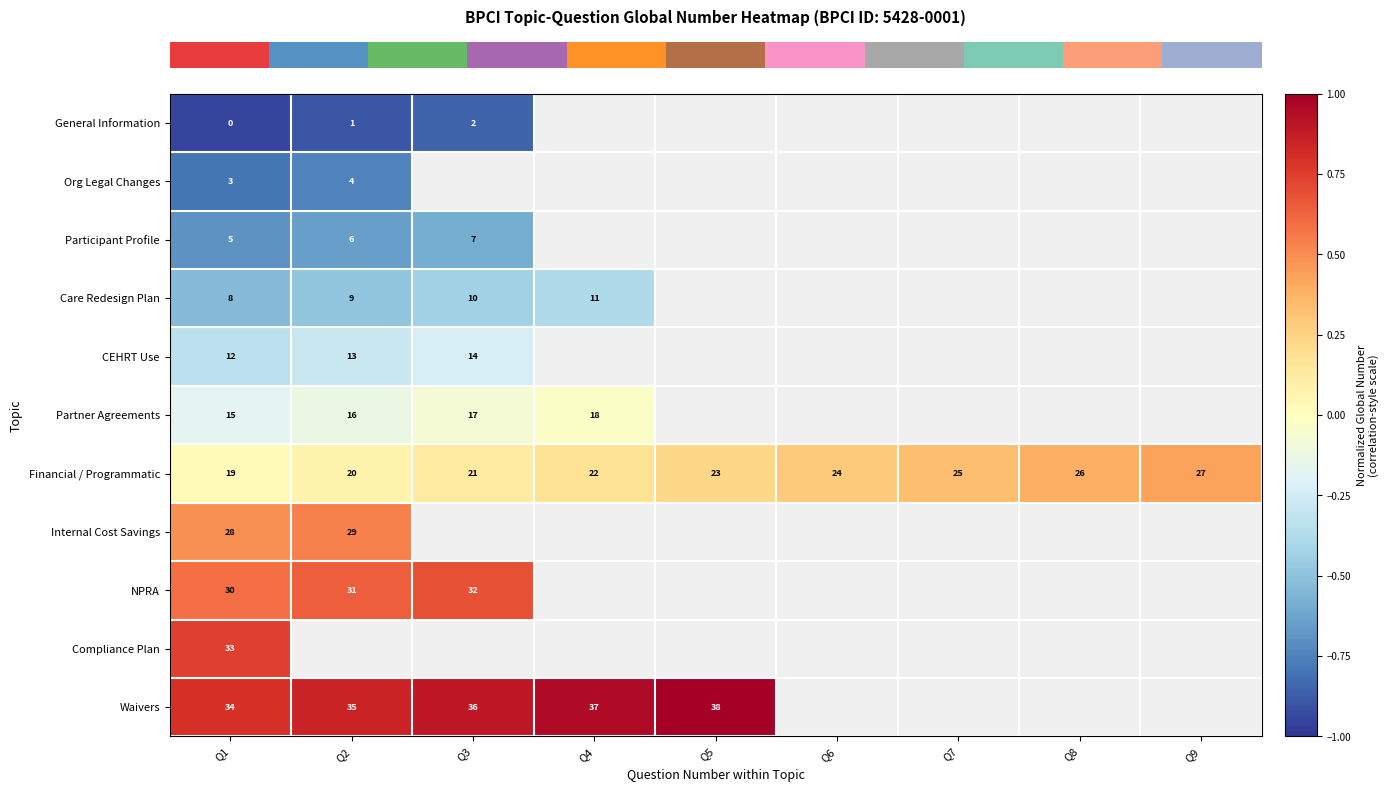

Is it true that row_0 equals -0.8 at Q3?

True